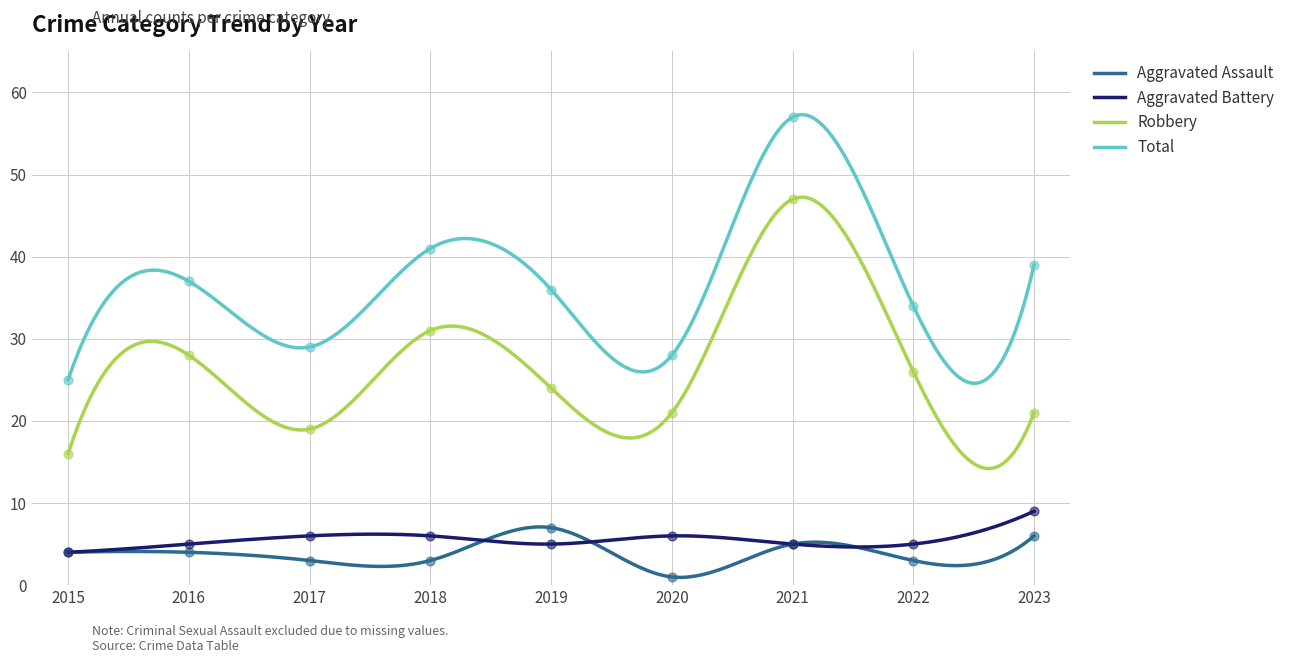

At how many categories does at least one series exceed 18?

9